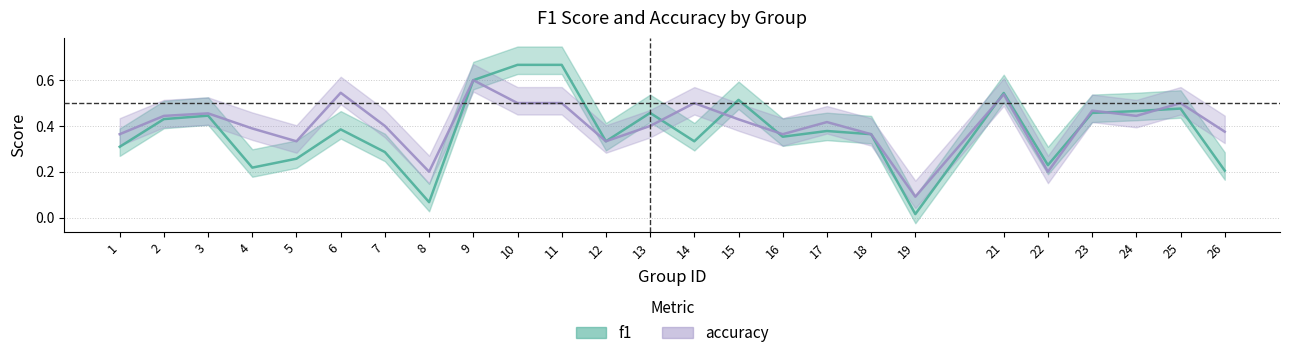

Rank the categories by accuracy value from highest to lowest.

9, 6, 21, 10, 11, 14, 25, 23, 3, 2, 24, 15, 17, 7, 13, 4, 26, 1, 16, 18, 5, 12, 8, 22, 19